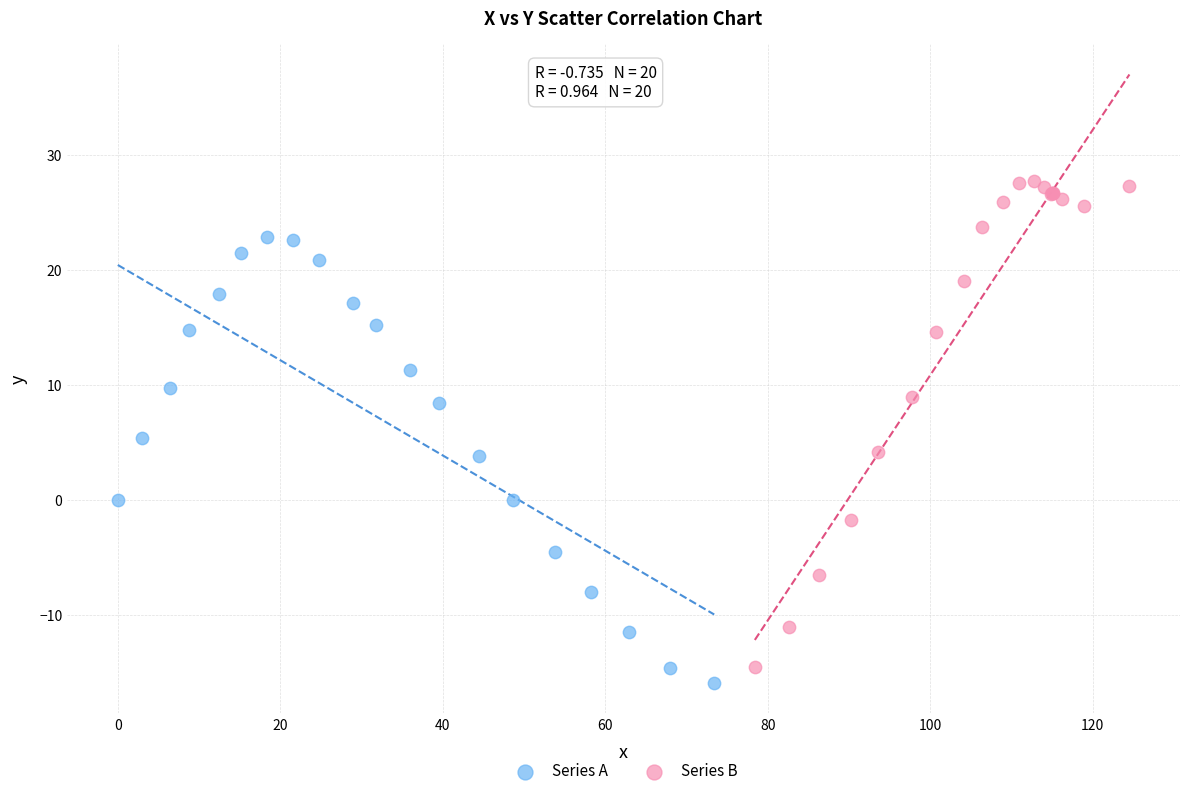

Which series has the largest Y range (max minus min)?

Series B